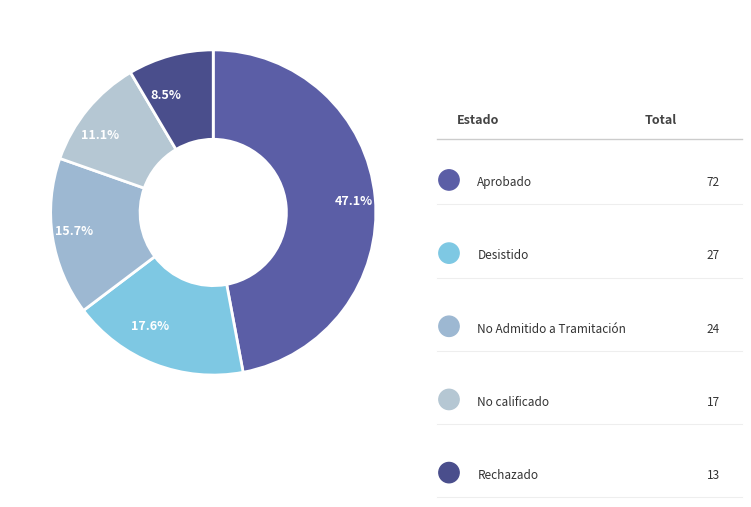

Which category has the smallest portion of the pie?

Rechazado